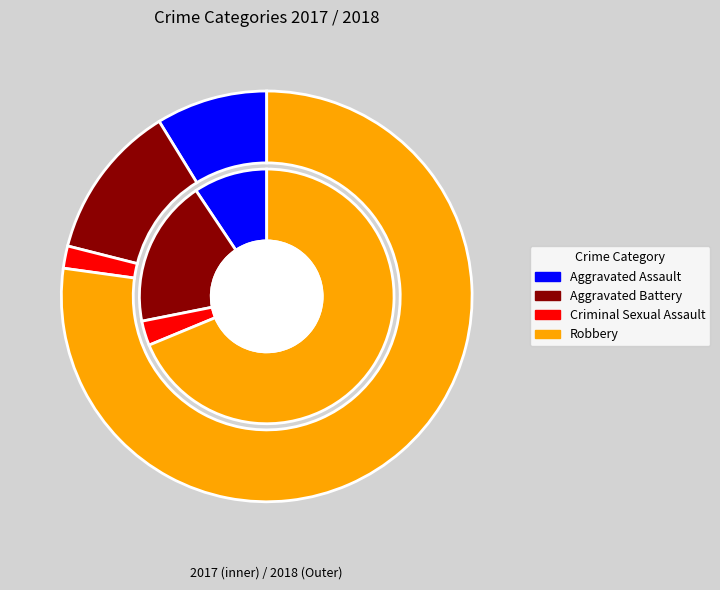

What percentage is NOT represented by Aggravated Assault?

90.6%